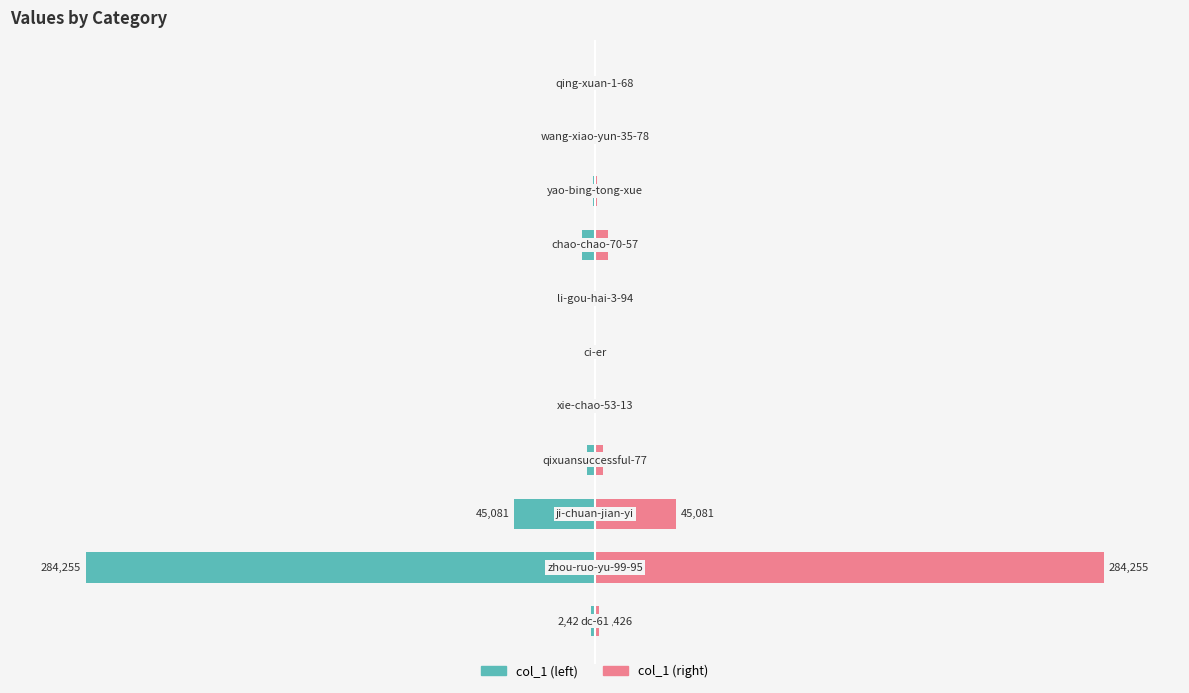

Count the number of categories in the chart.

11